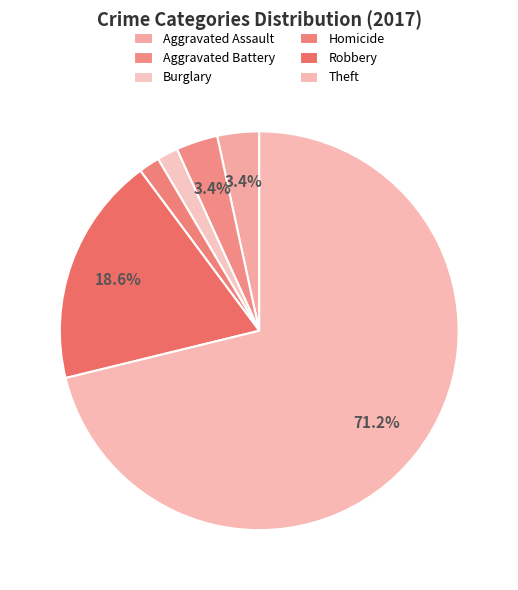

To the nearest percent, what is the combined percentage of Burglary and Theft?

73%